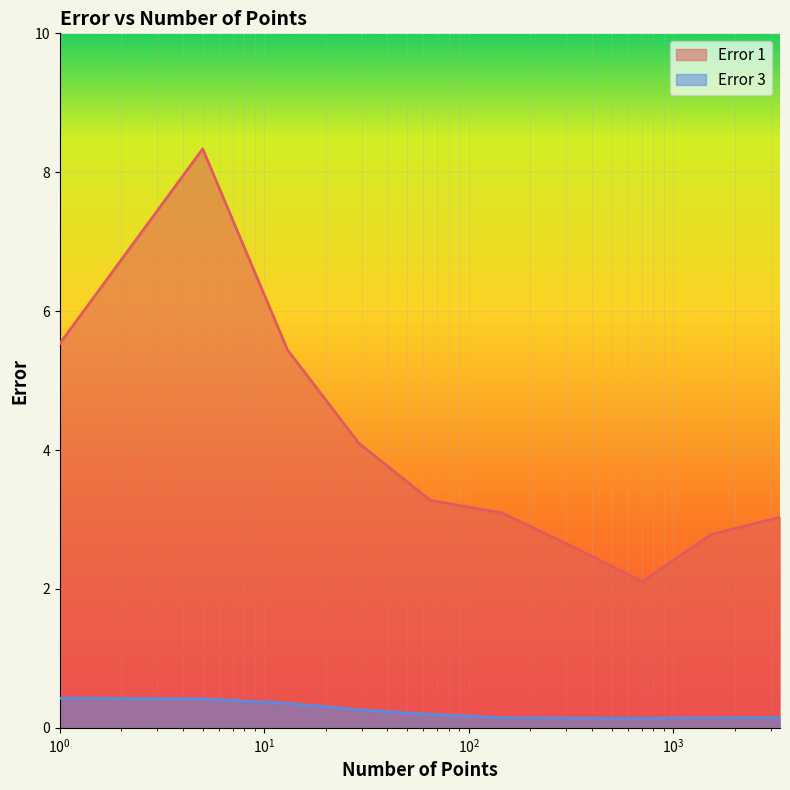

At which category is the sum across all series the highest?

5